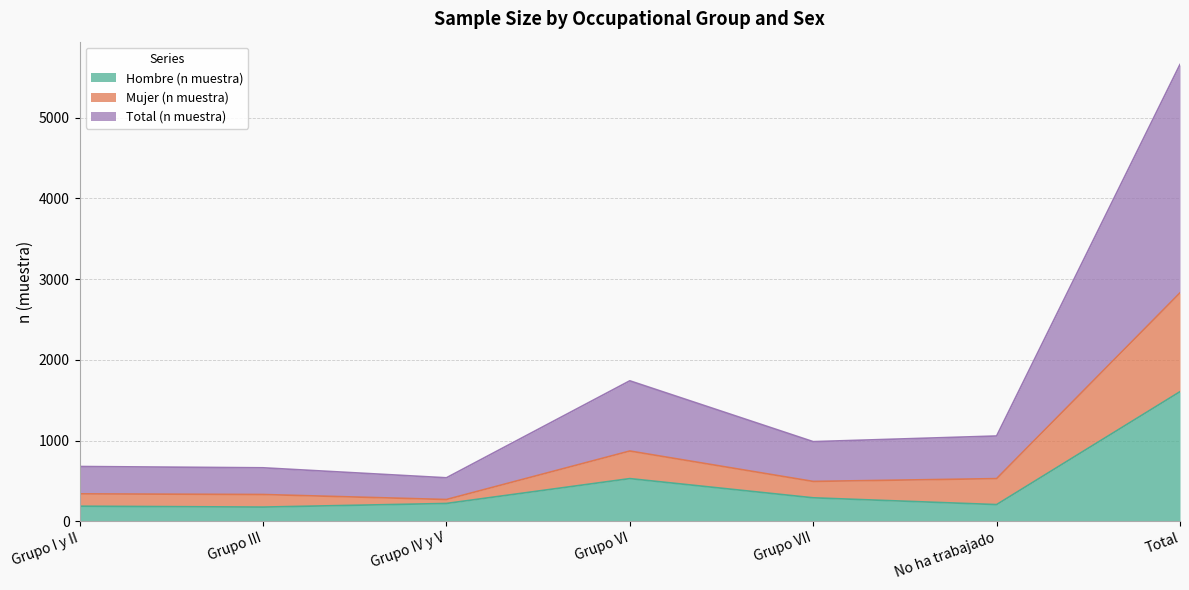

True or false: Total (n muestra) and Mujer (n muestra) intersect in this chart.

False